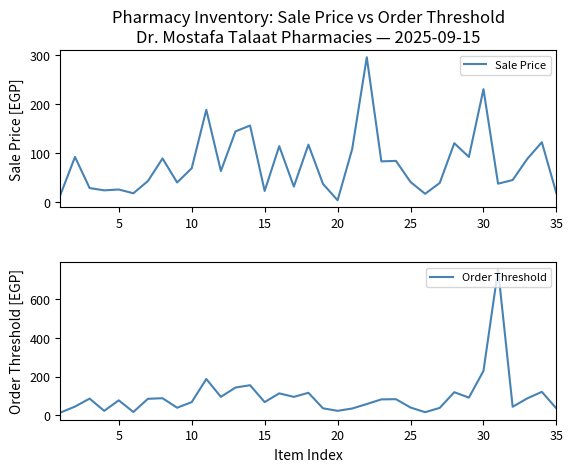

Is it true that Sale Price equals 34.7 at 15?

False